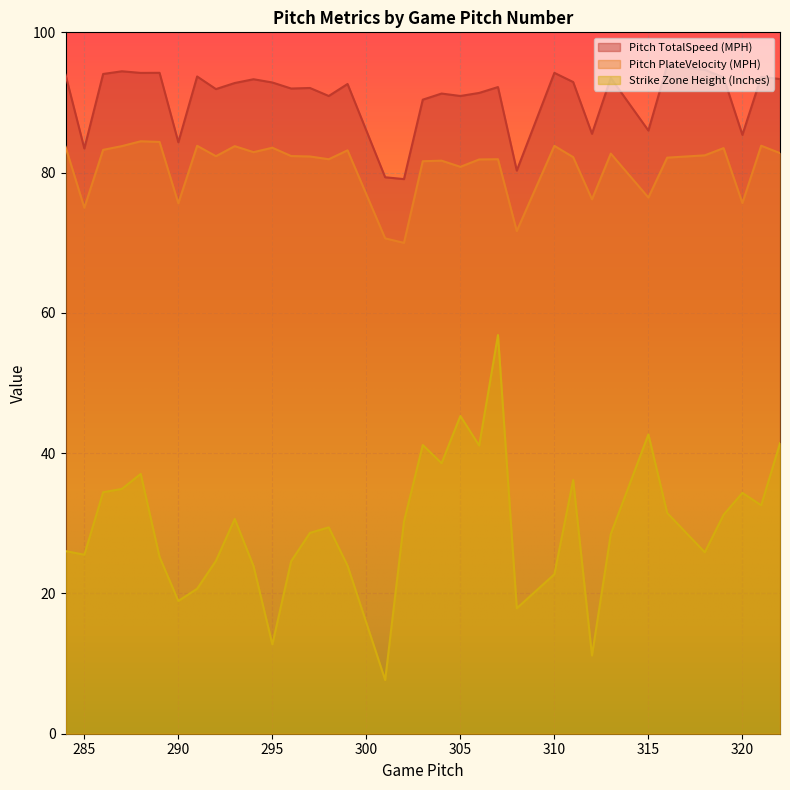

What is the highest value of the Pitch TotalSpeed (MPH) series?

95.3